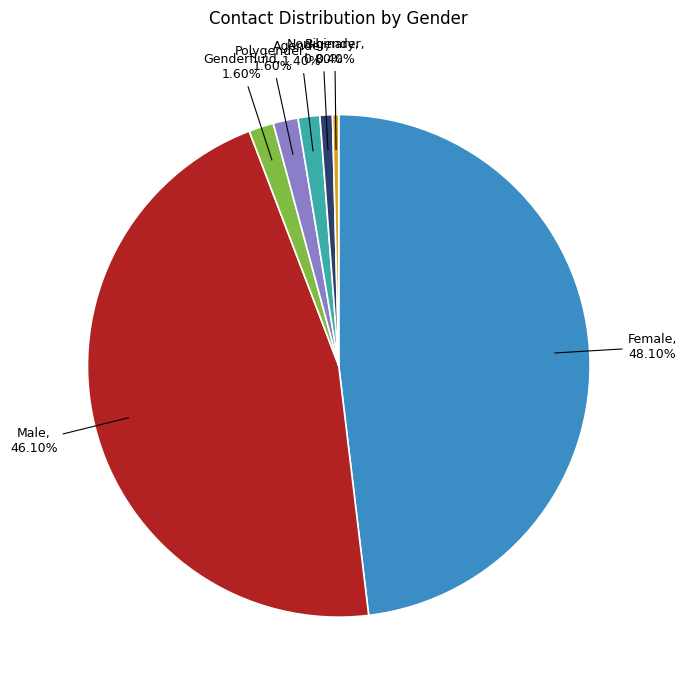

To the nearest percent, what portion does Genderfluid represent?

2%